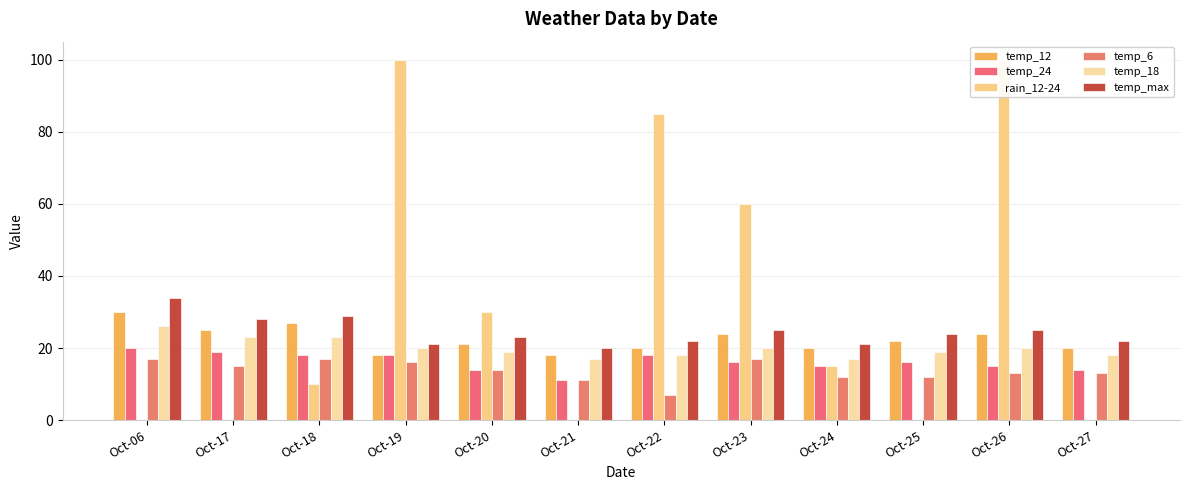

How many data points does each series have?

12